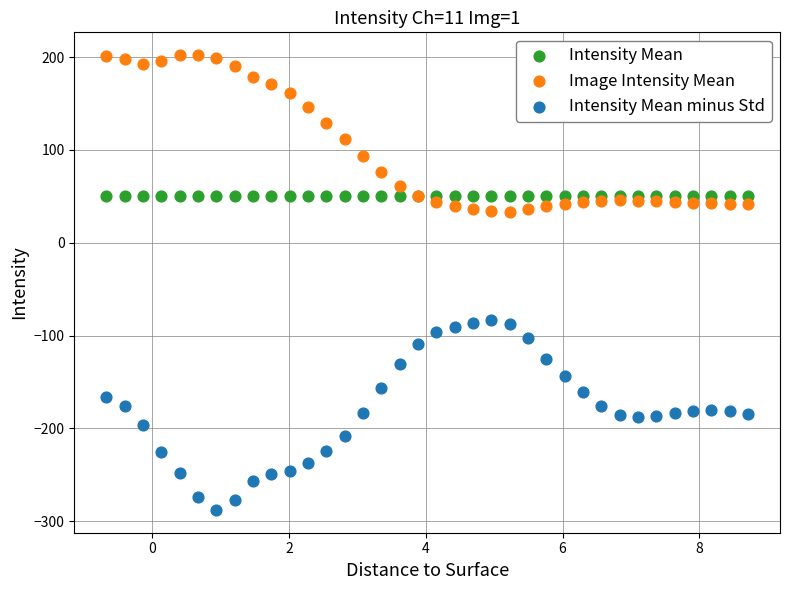

What are all the series names shown in the legend?

Intensity Mean, Image Intensity Mean, Intensity Mean minus Std